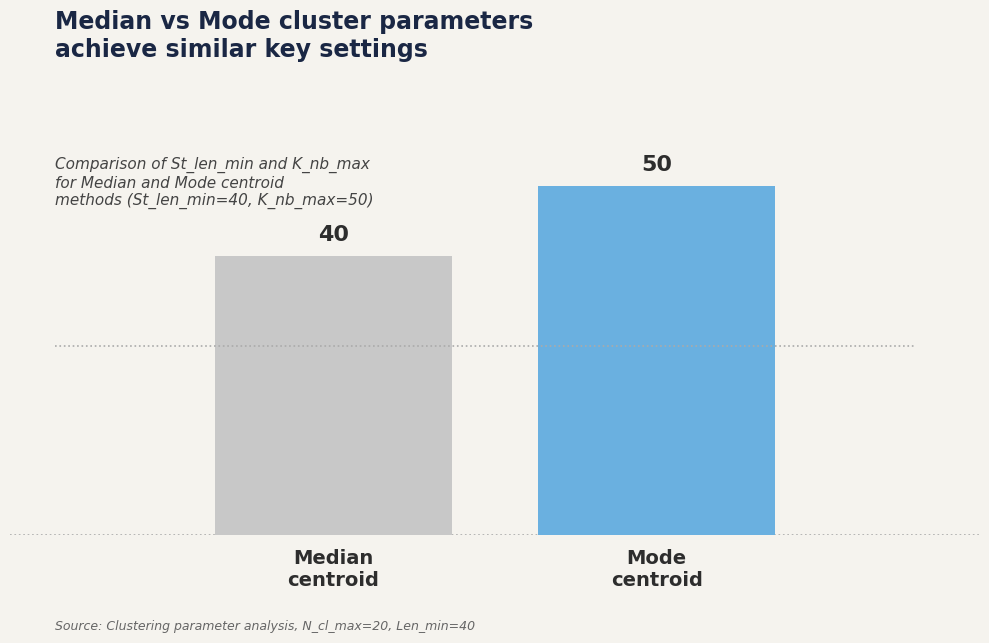

What is the greatest value displayed?

50